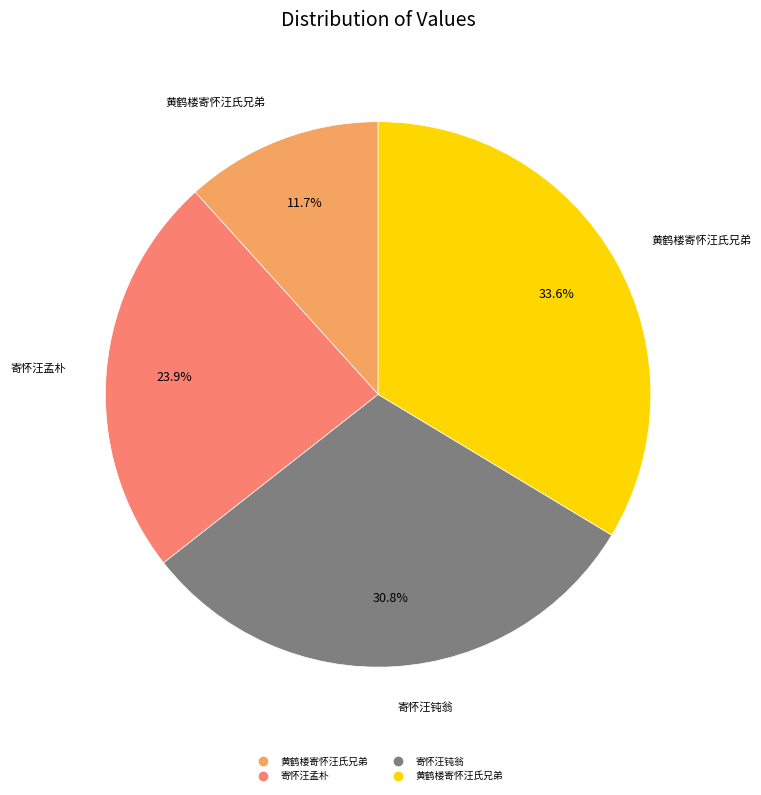

Is there any slice that represents more than half of the pie?

No